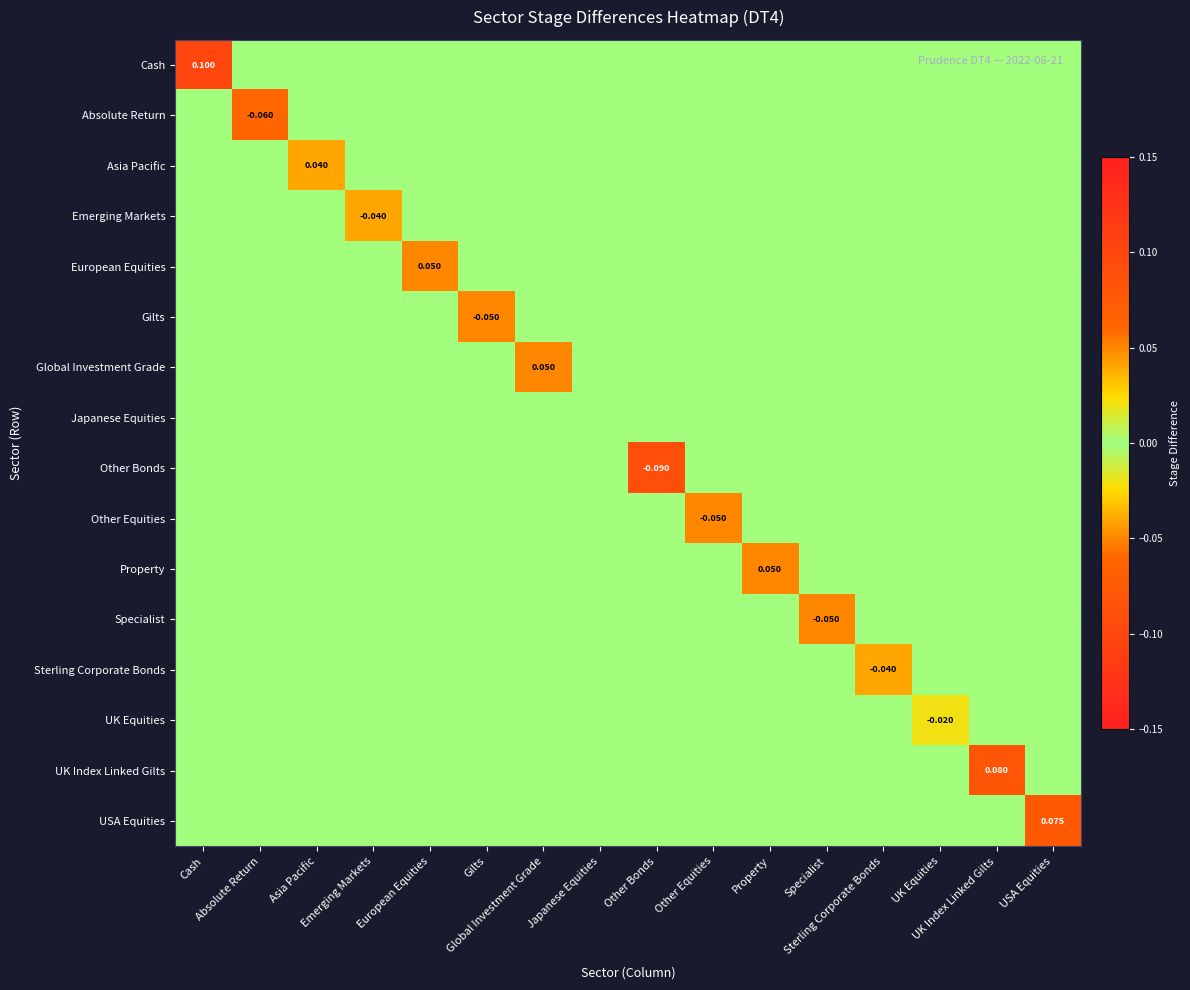

Which category has the lowest value in the UK Index Linked Gilts series?

Cash